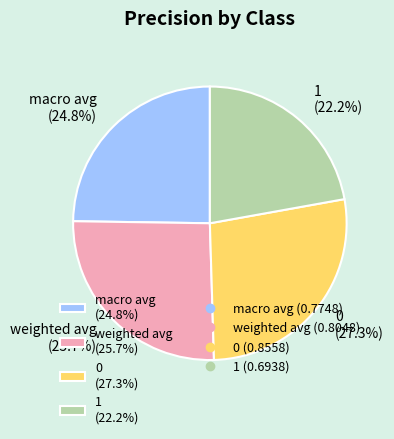

The 1 slice represents 34% of the pie. True or false?

False